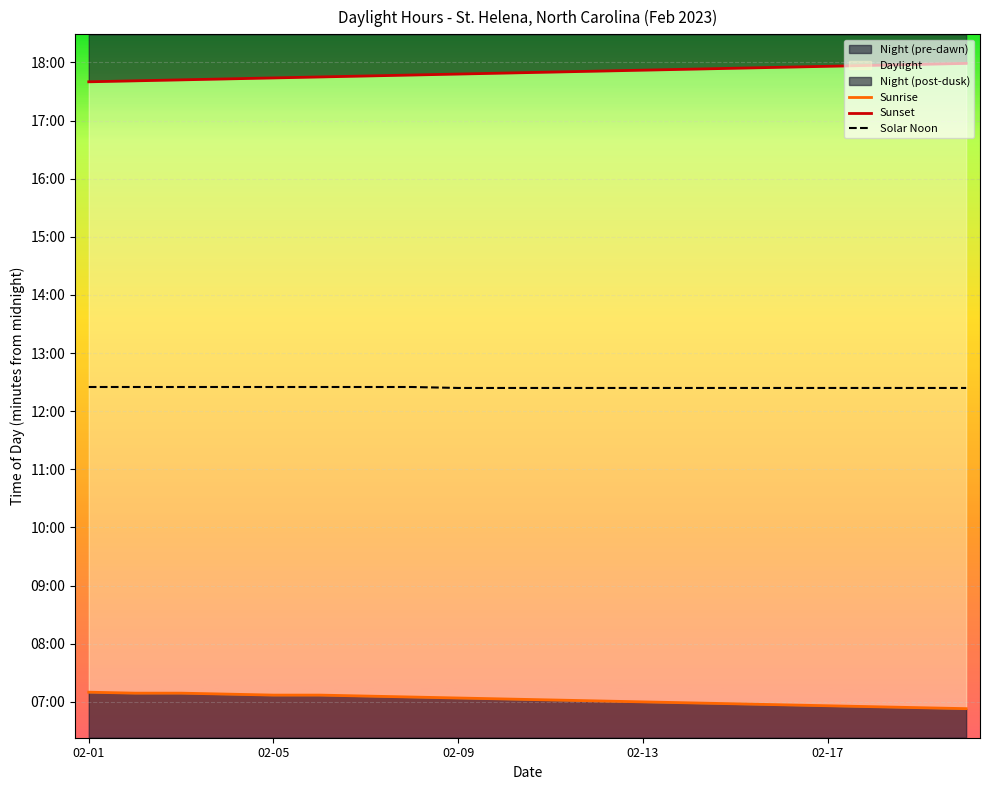

What are all the series names shown in the legend?

Sunrise, Sunset, Solar Noon